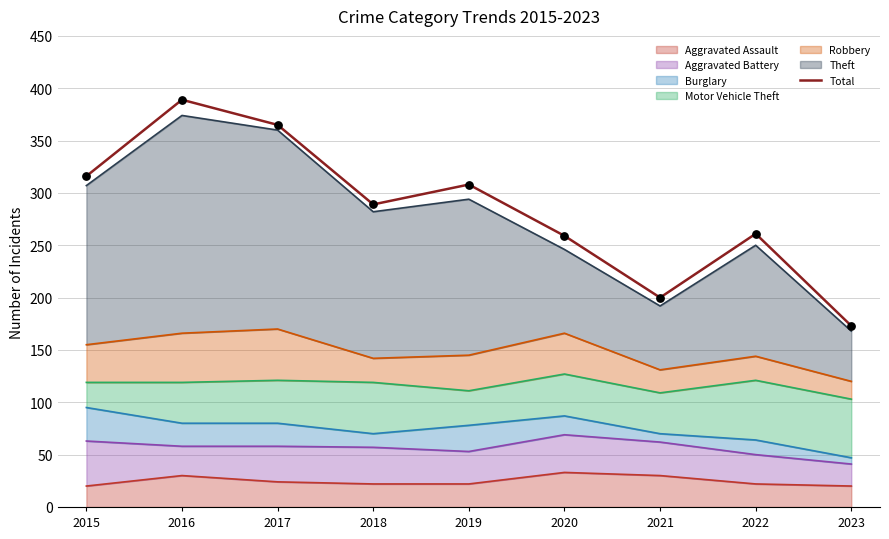

Which has a higher value, 2017 or 2021?

2017